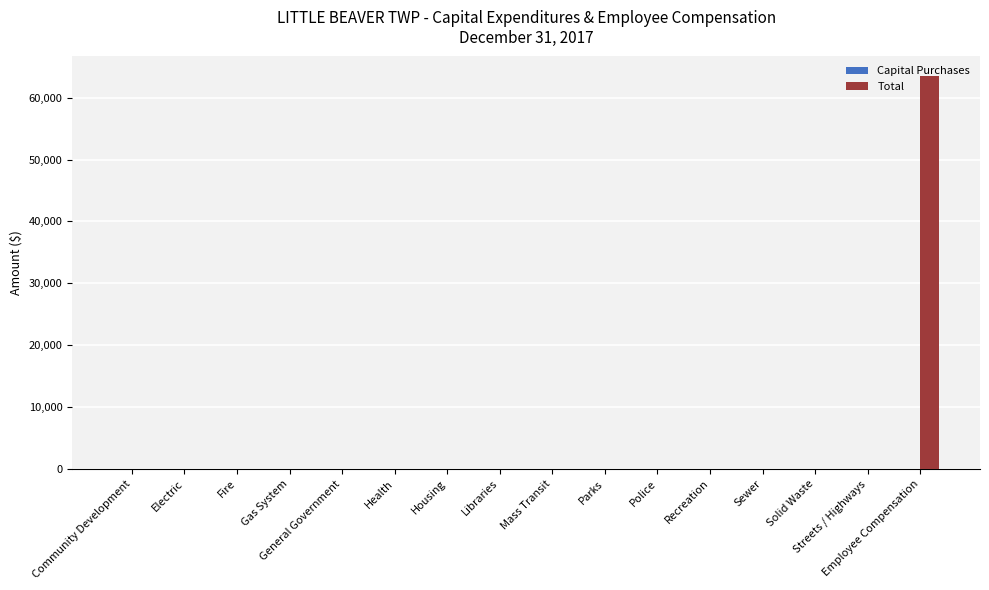

What is the greatest value displayed?

63488